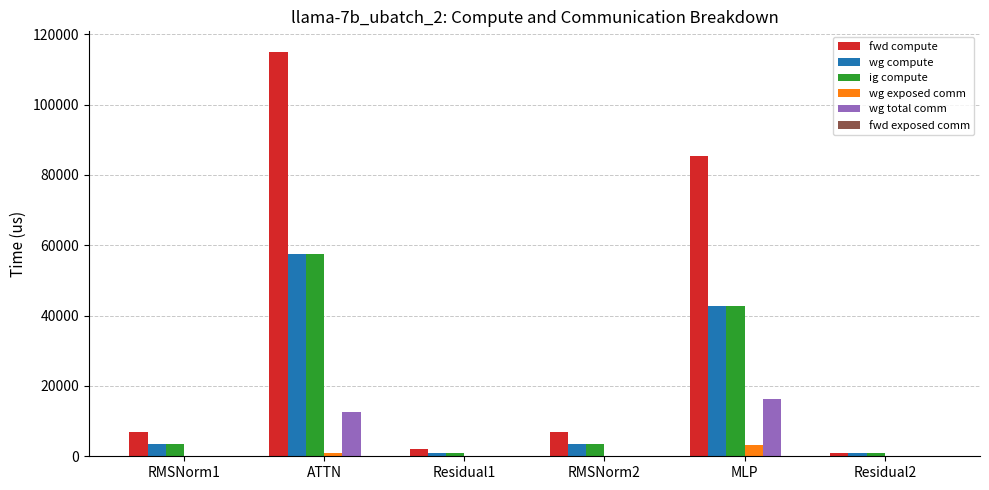

Is it true that fwd compute equals 22024.1 at MLP?

False